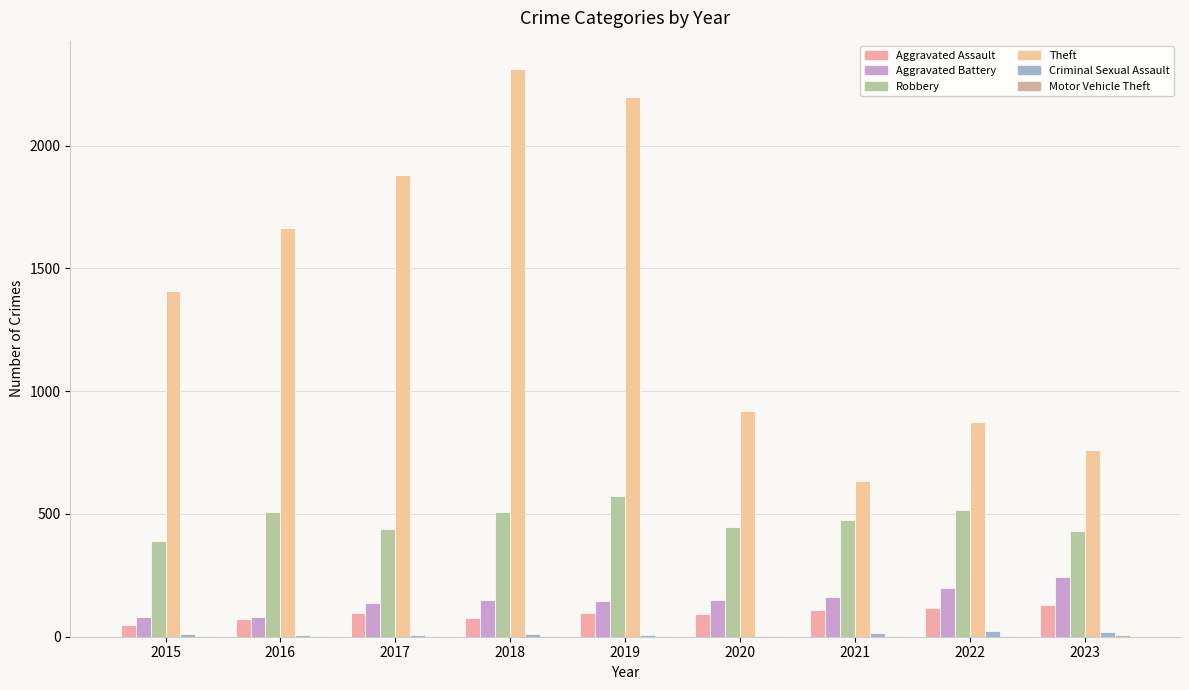

How many groups of bars are there?

9